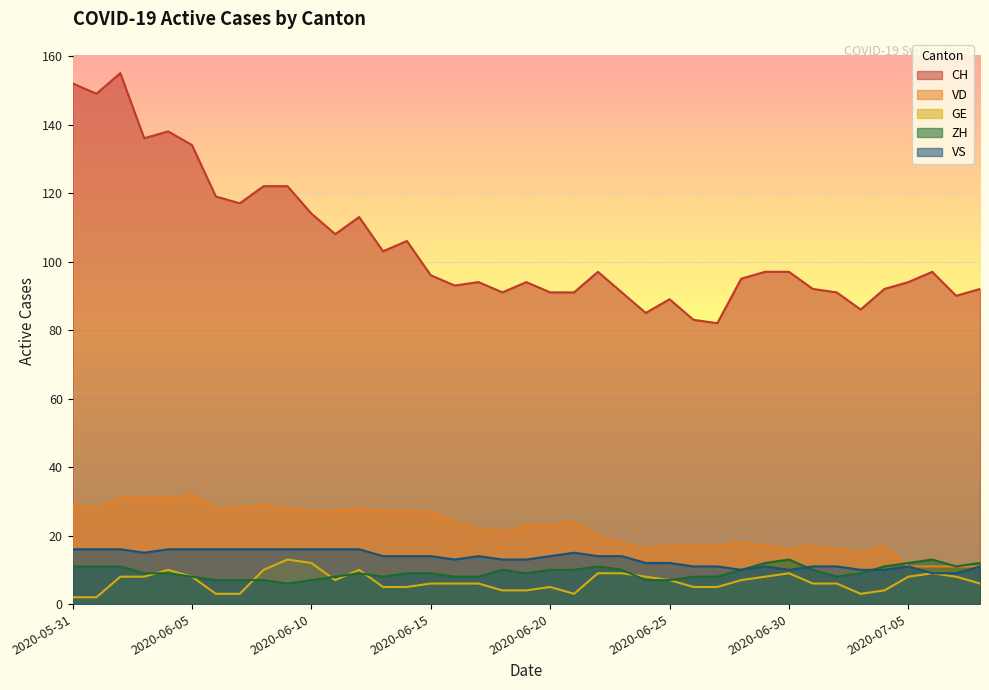

Is it true that GE equals 8 at 2020-07-07?

True